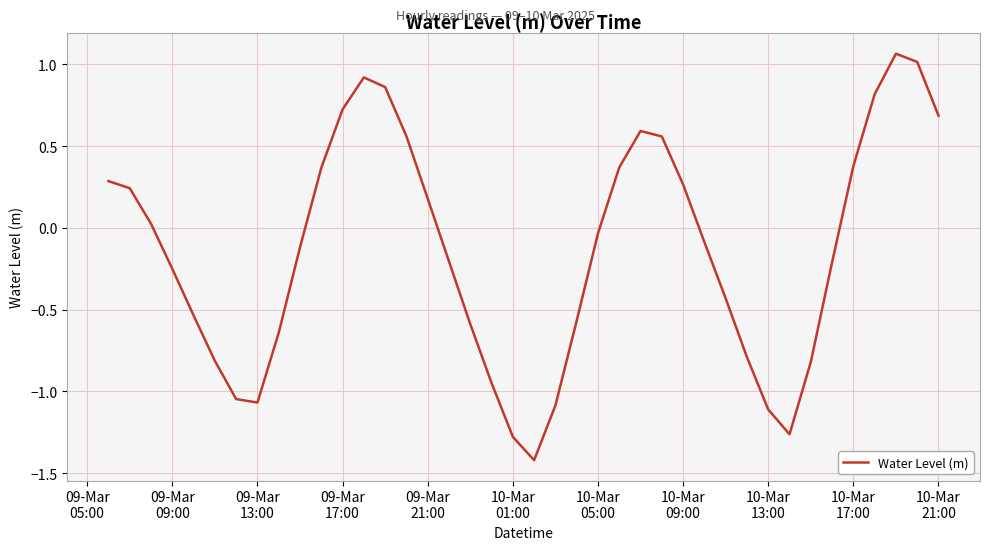

True or false: there are more than 1 points higher than both neighbors.

True